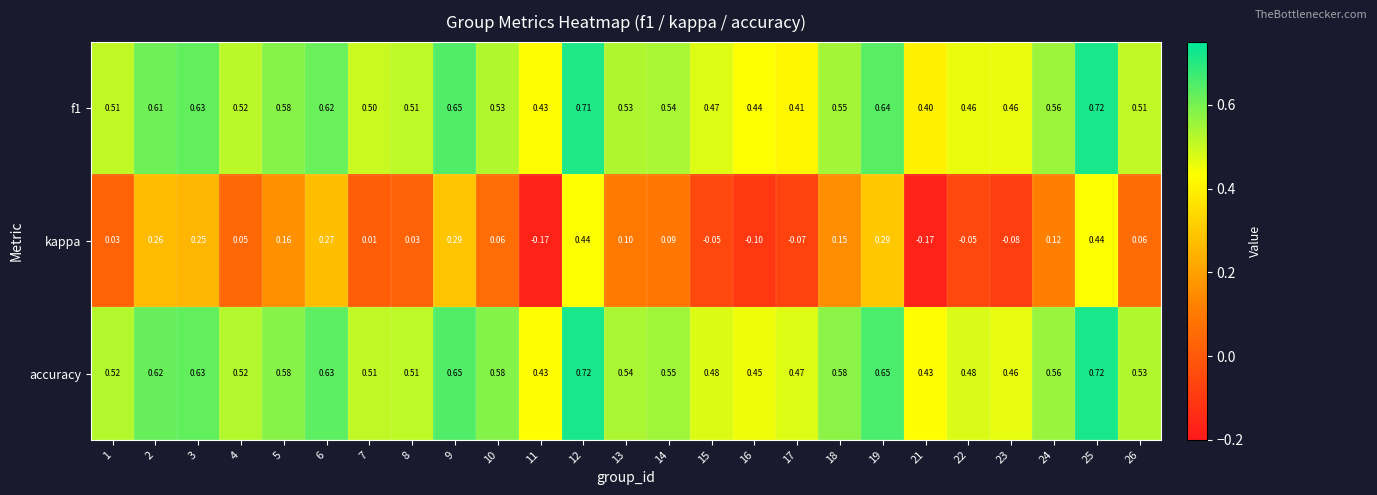

Which series changed the most between 3 and 12?

kappa